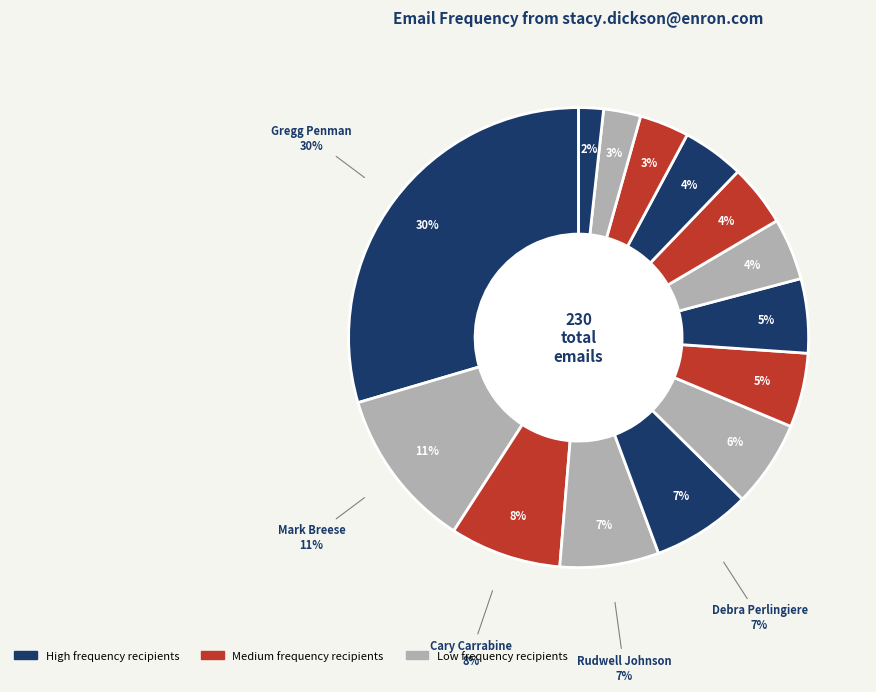

What percentage is the steve.richman@enron.com slice, to the nearest percent?

4%